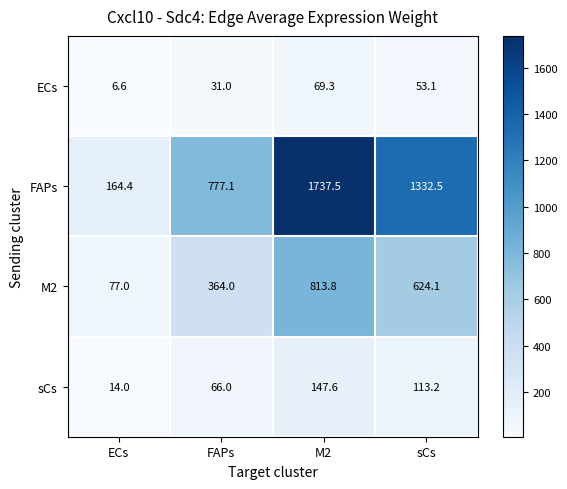

Where is FAPs nearest to the value 950?

FAPs